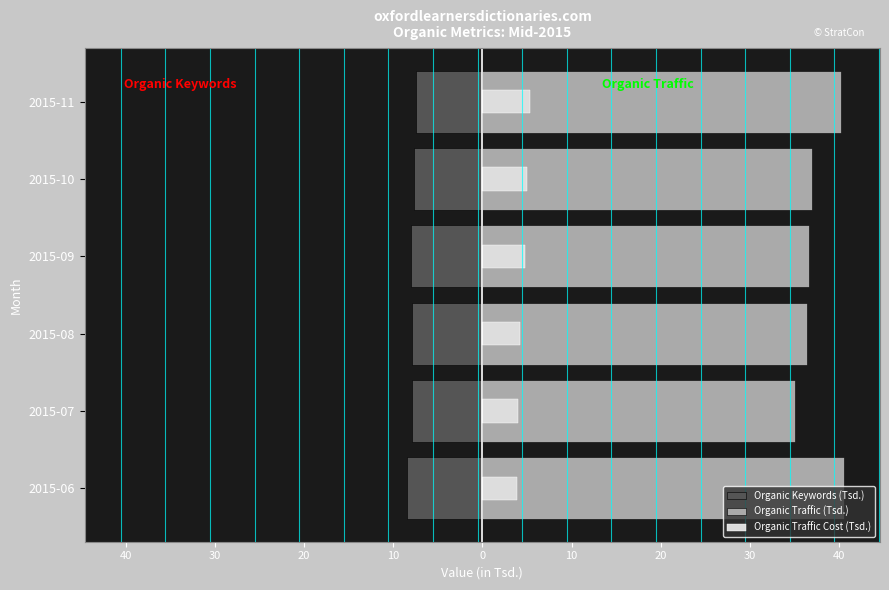

Which series changed the most between 2015-07 and 2015-10?

Organic Traffic (Tsd.)